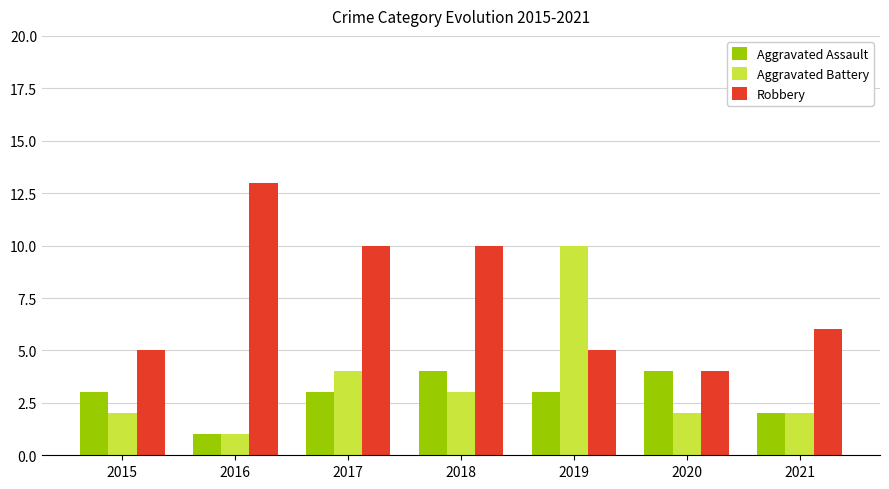

What is the difference between the second highest and second lowest values in the Aggravated Battery series?

2